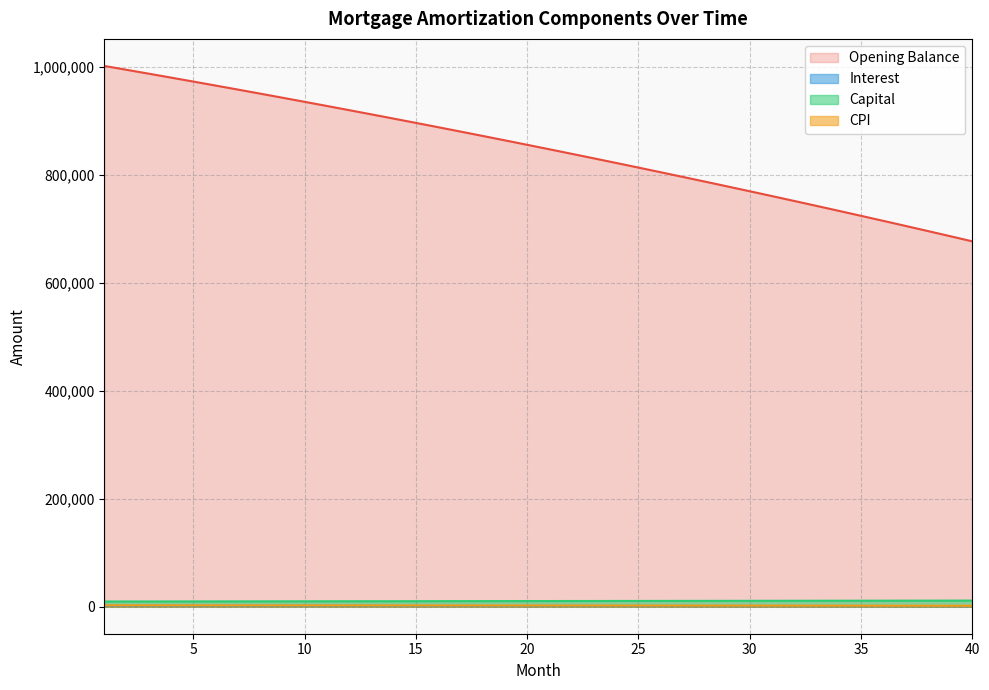

True or false: capital and cpi intersect in this chart.

False